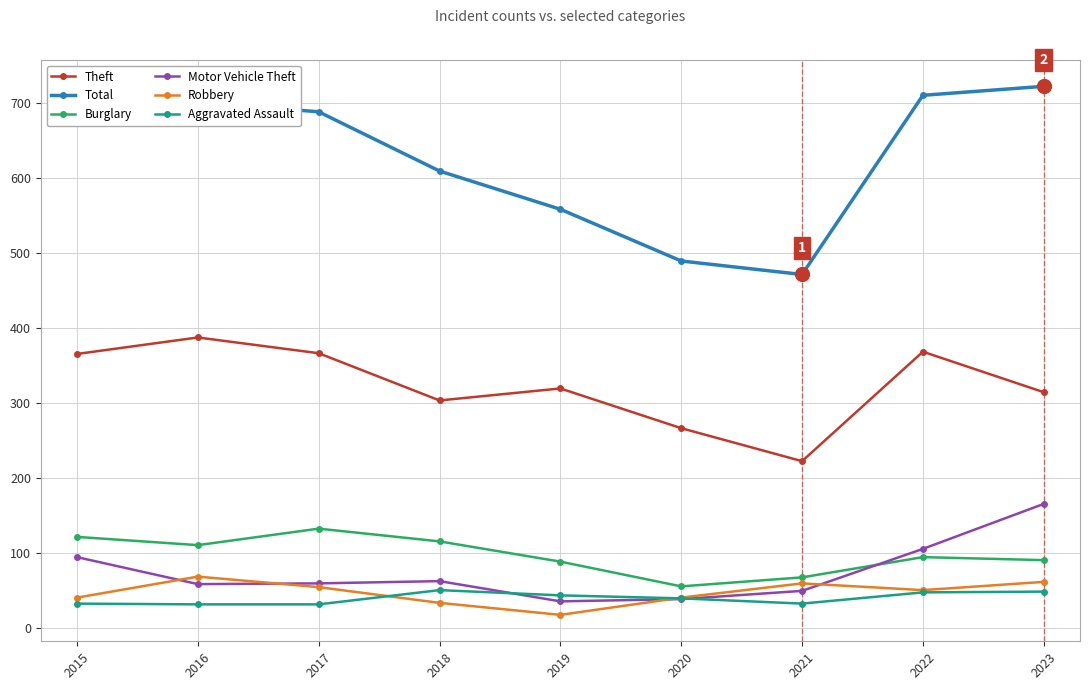

Which series has the widest spread of values?

Total